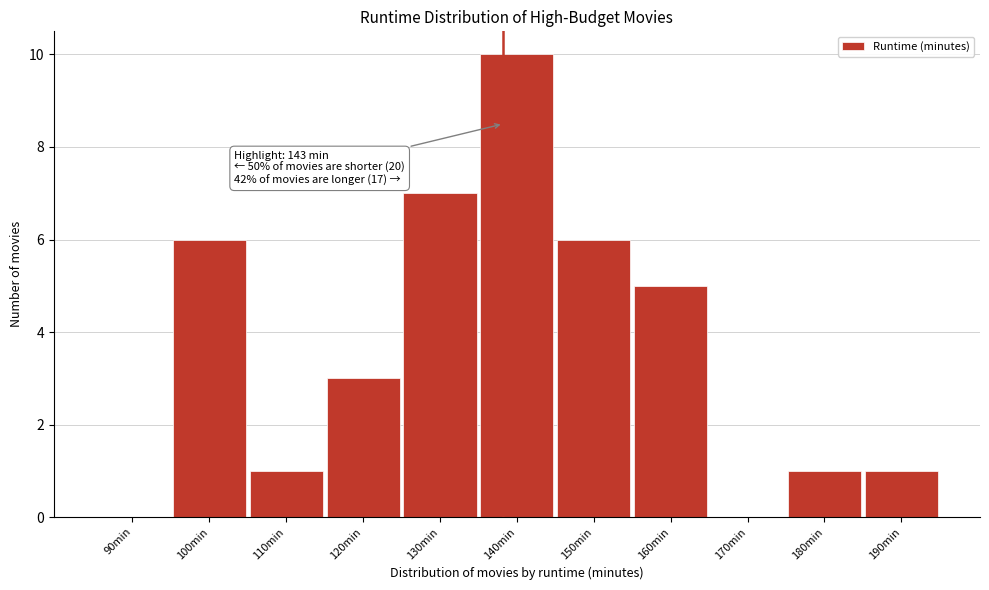

Reading left to right, transcribe all the data shown in this chart.

90min=0	100min=6	110min=1	120min=3	130min=7	140min=10	150min=6	160min=5	170min=0	180min=1	190min=1